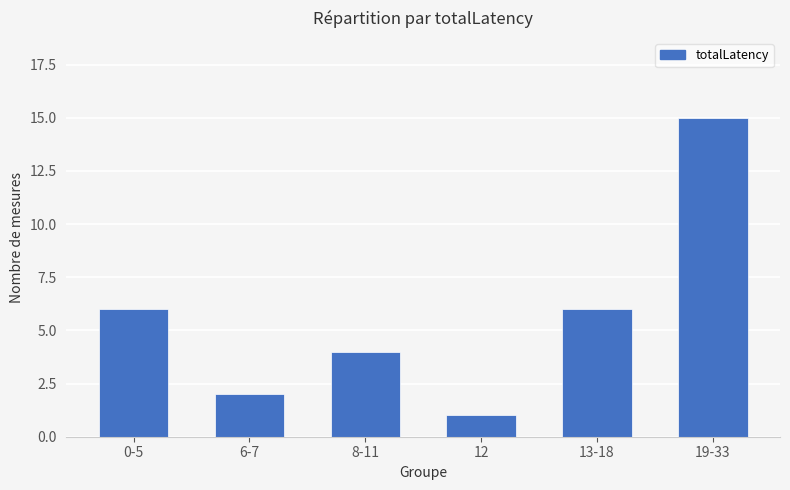

The chart shows a value of 3 at 6-7. True or false?

False